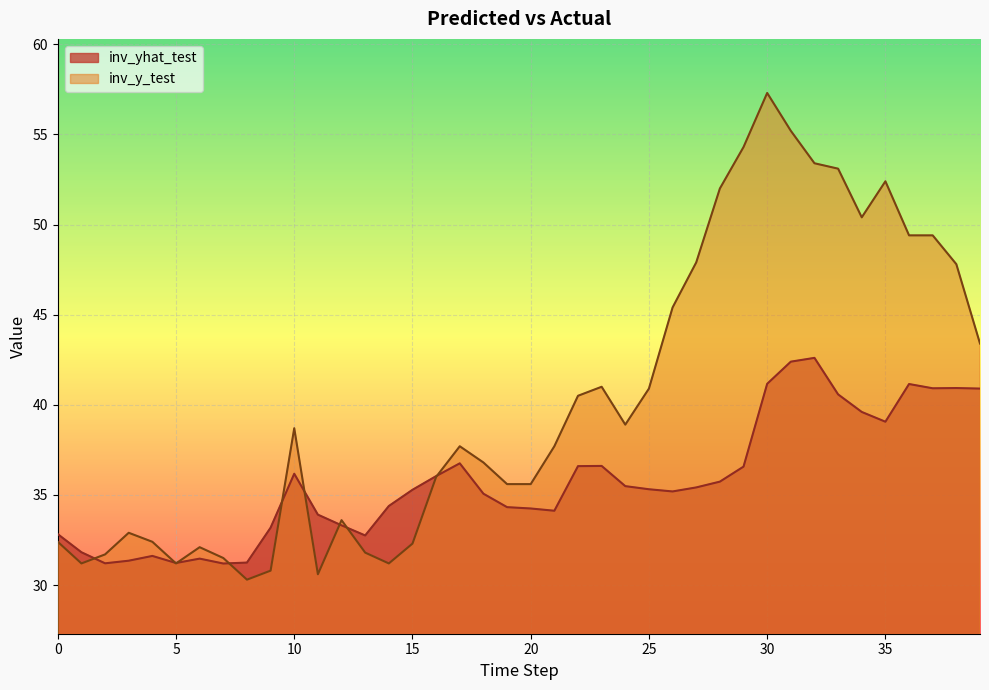

How many interior local valleys does the inv_yhat_test series have?

8